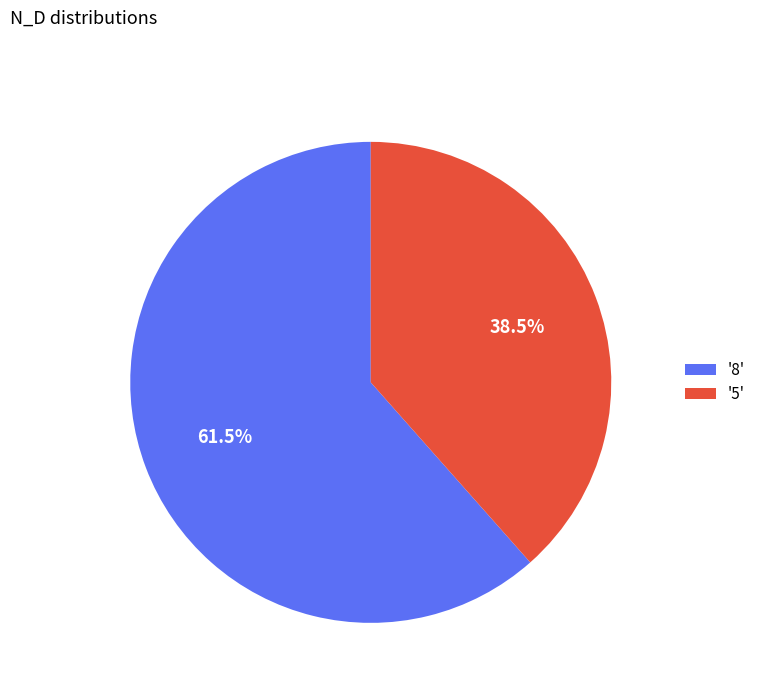

Rank the categories by value from lowest to highest.

'5', '8'